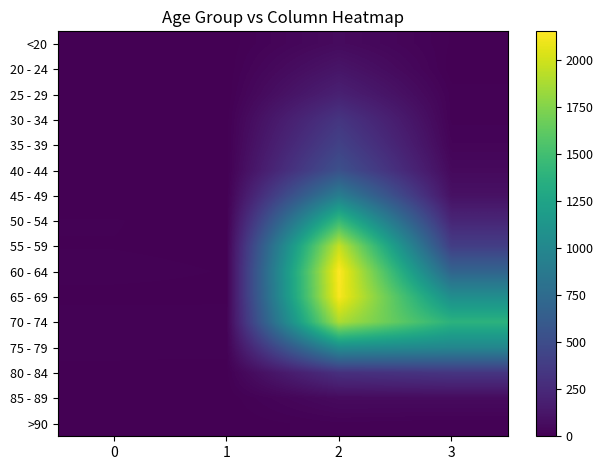

List the series in order of their peak value, highest first.

60 - 64, 65 - 69, 55 - 59, 70 - 74, 50 - 54, 75 - 79, 45 - 49, 40 - 44, 35 - 39, 30 - 34, 80 - 84, 25 - 29, 20 - 24, 85 - 89, <20, >90